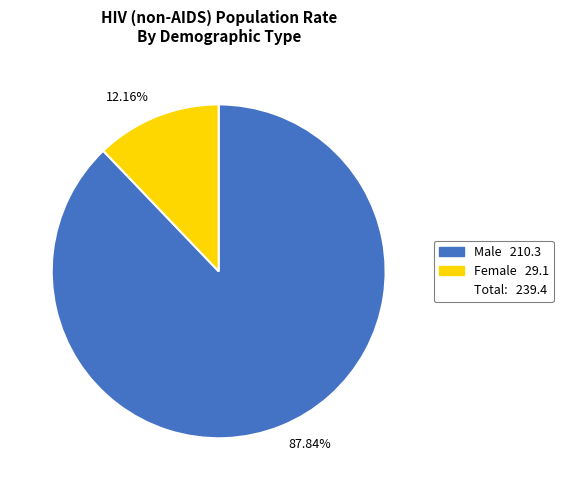

Rank the categories by value from lowest to highest.

12.16%, 87.84%